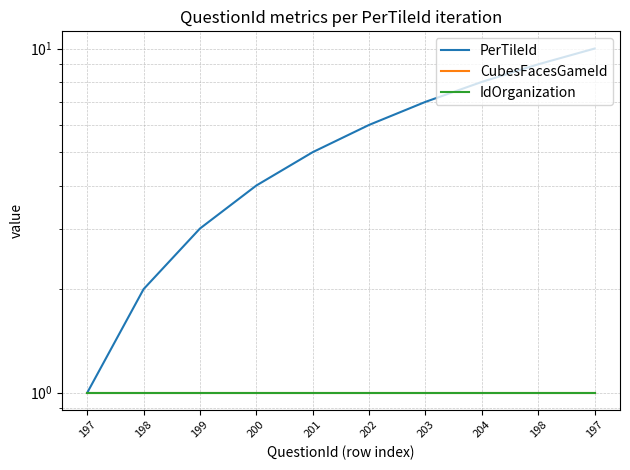

Rank the series at 201 from highest to lowest value.

PerTileId, CubesFacesGameId, IdOrganization